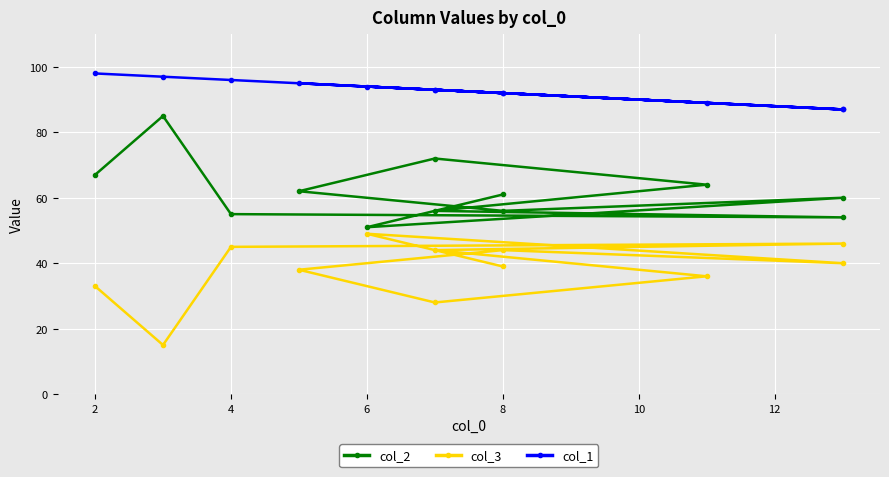

Rank the series by their maximum value, from highest to lowest.

col_1, col_2, col_3